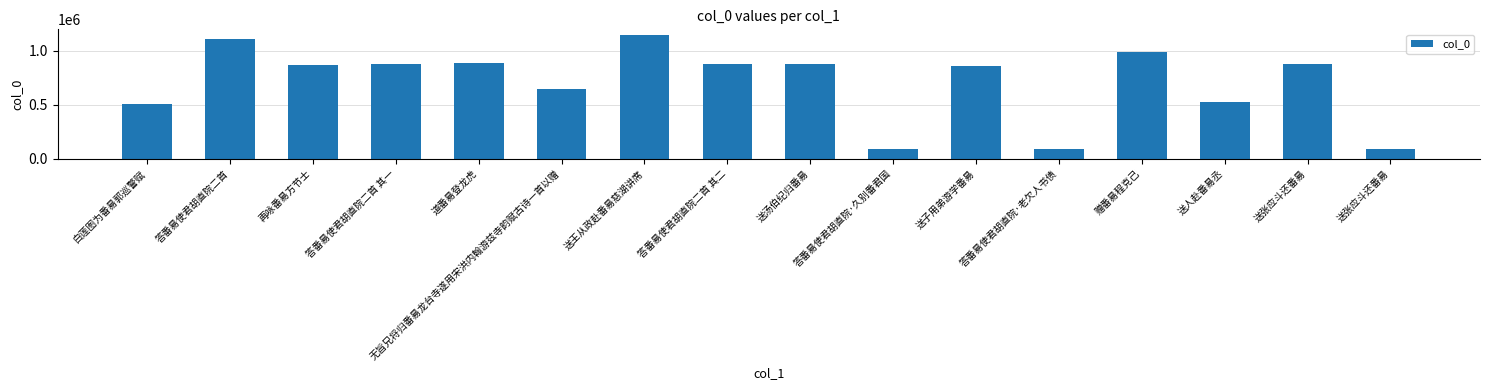

True or false: the data shows 336634 at 再咏番昜方节士.

False